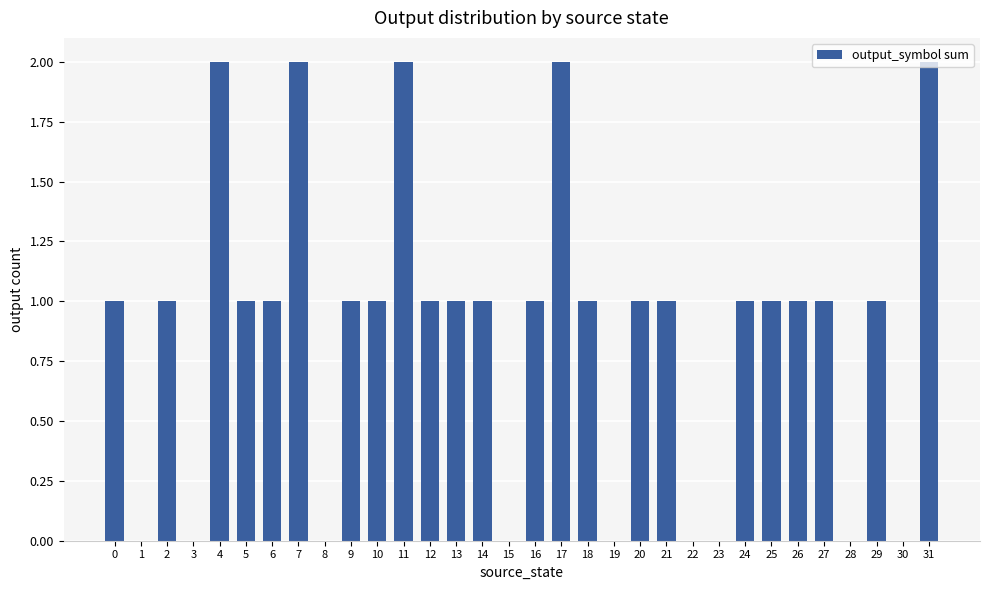

What is the sum of the values at 7 and 6?

3